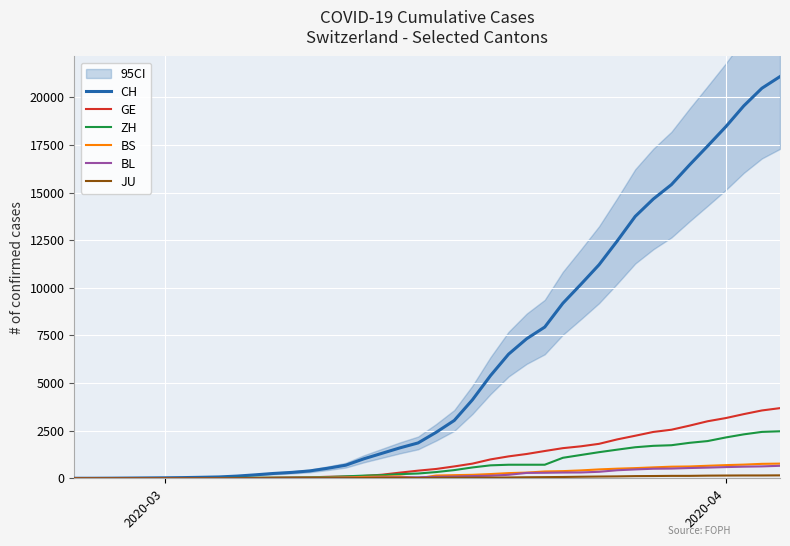

What is the highest value of the CH series?

21088